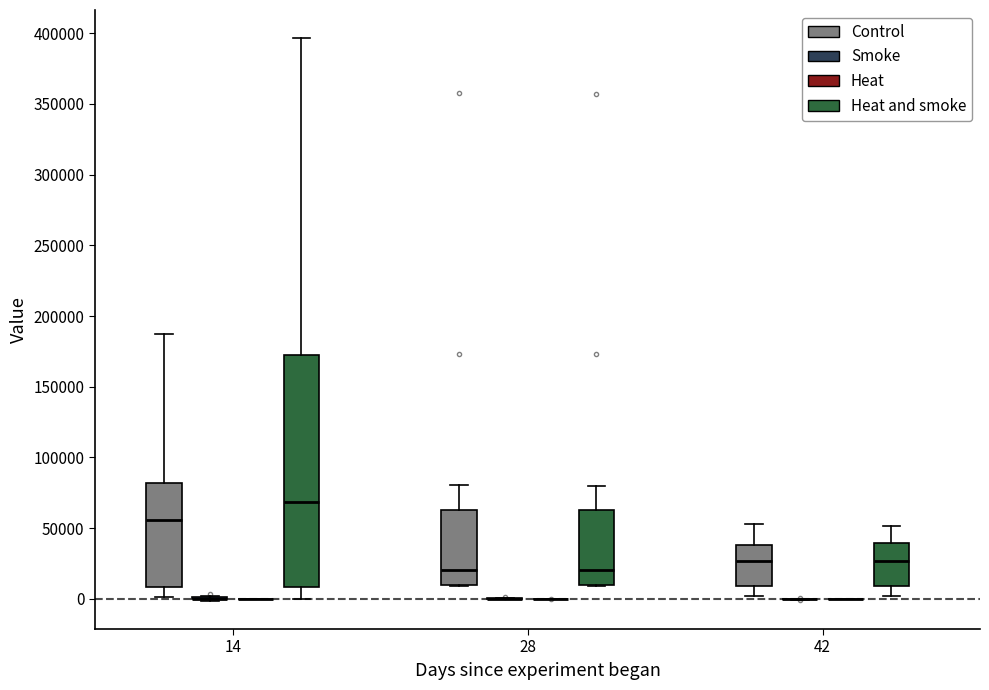

Reading left to right, read every box against the y-axis: the position of its median line, the range the box covers, and the ends of its whiskers. The values are not printed on the chart, so give them approximately, as read against the axis.

14 (Control): median 55000, box 10000 to 80000, whiskers 0 to 185000
14 (Smoke): box collapsed to a line at 0, whiskers 0 to 0
14 (Heat): box collapsed to a line at 0, whiskers 0 to 0
14 (Heat and smoke): median 70000, box 10000 to 175000, whiskers 0 to 395000
28 (Control): median 20000, box 10000 to 65000, whiskers 10000 to 80000
28 (Smoke): box collapsed to a line at 0, whiskers 0 to 0
28 (Heat): box collapsed to a line at 0, whiskers 0 to 0
28 (Heat and smoke): median 20000, box 10000 to 65000, whiskers 10000 to 80000
42 (Control): median 25000, box 10000 to 40000, whiskers 0 to 55000
42 (Smoke): box collapsed to a line at 0, whiskers 0 to 0
42 (Heat): box collapsed to a line at 0, whiskers 0 to 0
42 (Heat and smoke): median 25000, box 10000 to 40000, whiskers 0 to 50000